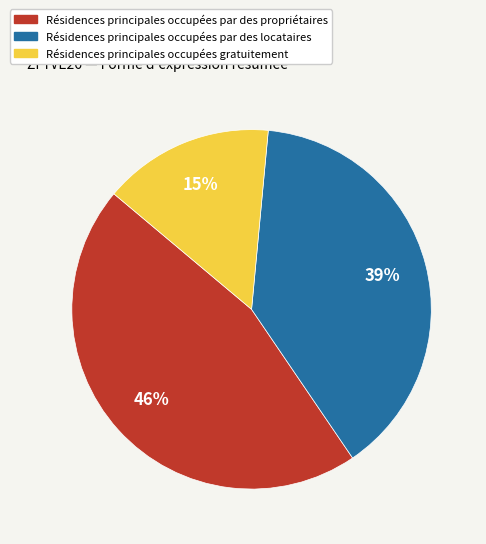

Count the number of slices in the pie.

3